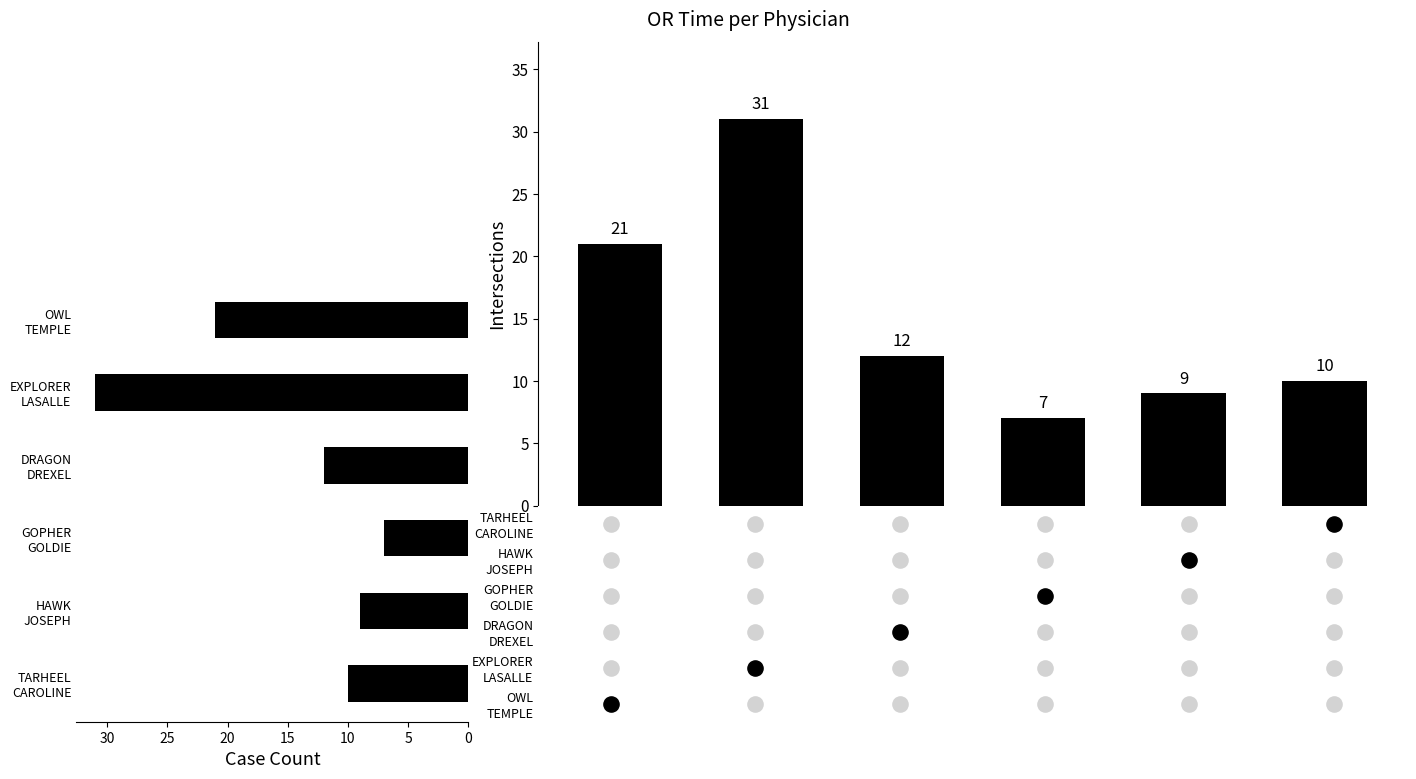

Is the value of Physician Count at 25 greater than the value of Count at 15?

Yes